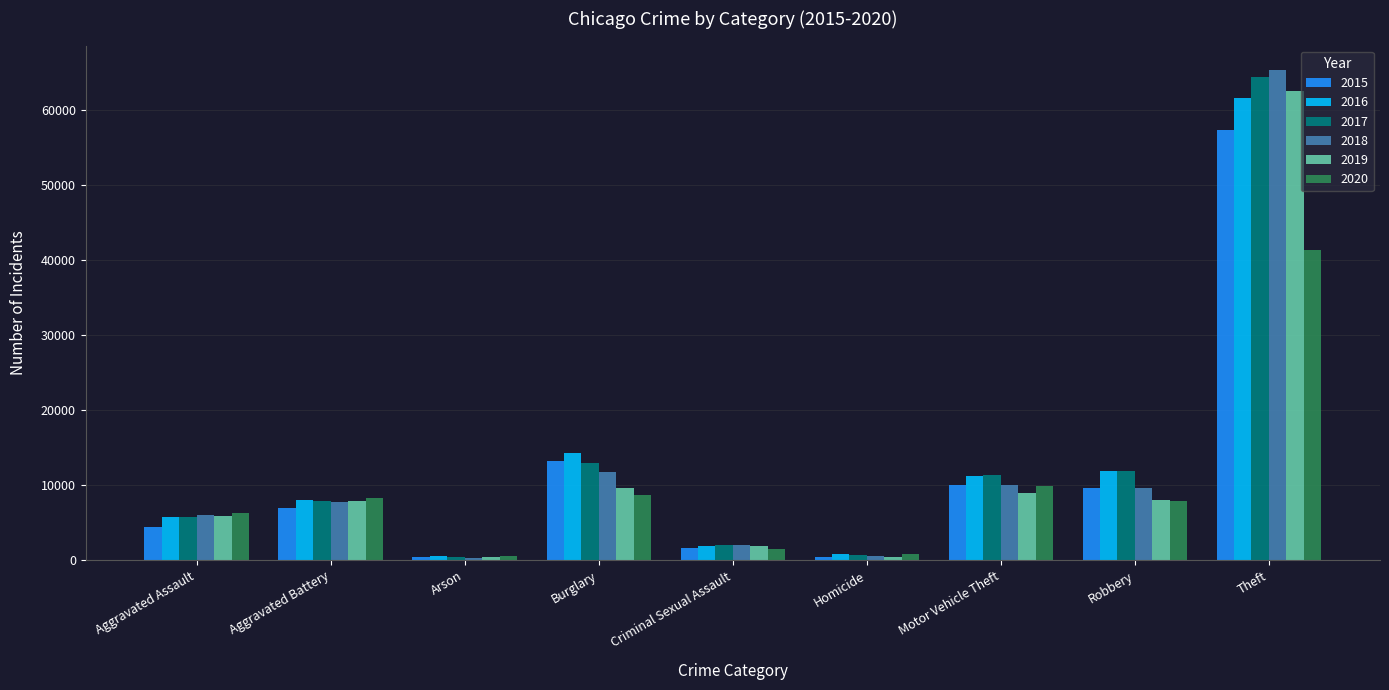

What is the maximum value shown in the chart?

65290